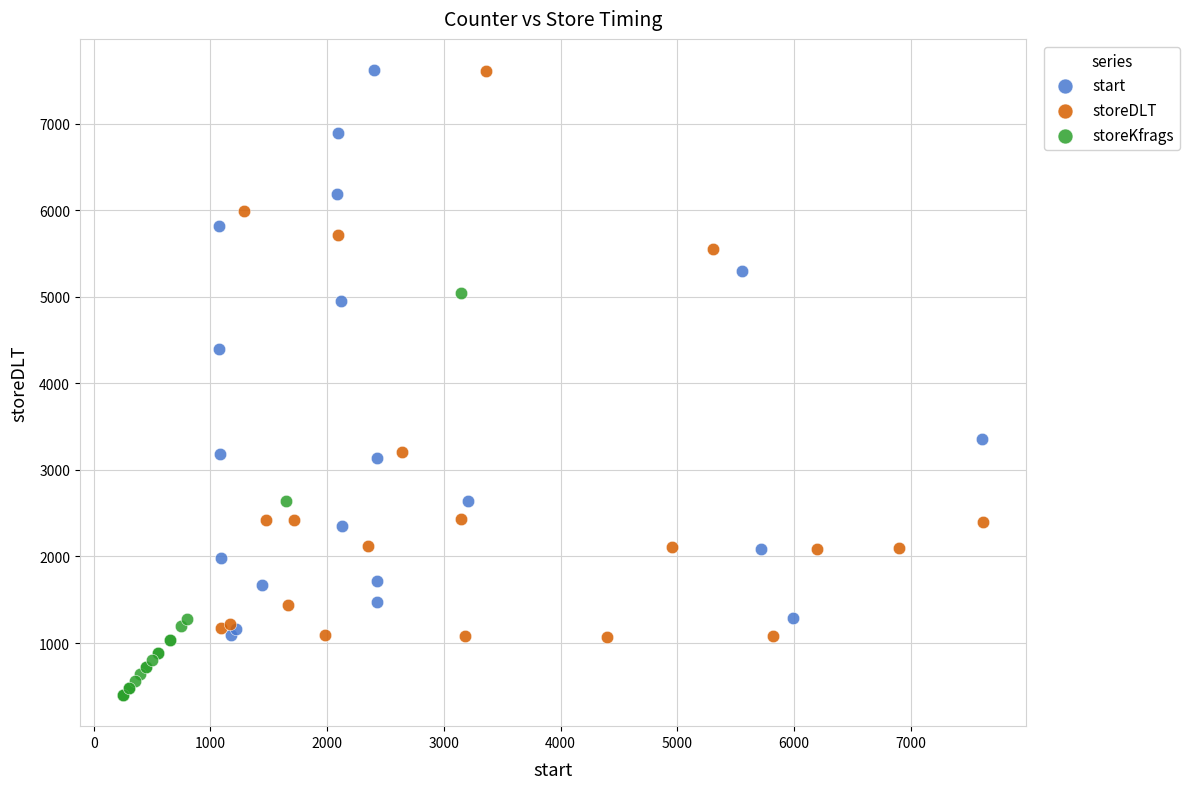

What are all the series names shown in the legend?

start, storeDLT, storeKfrags